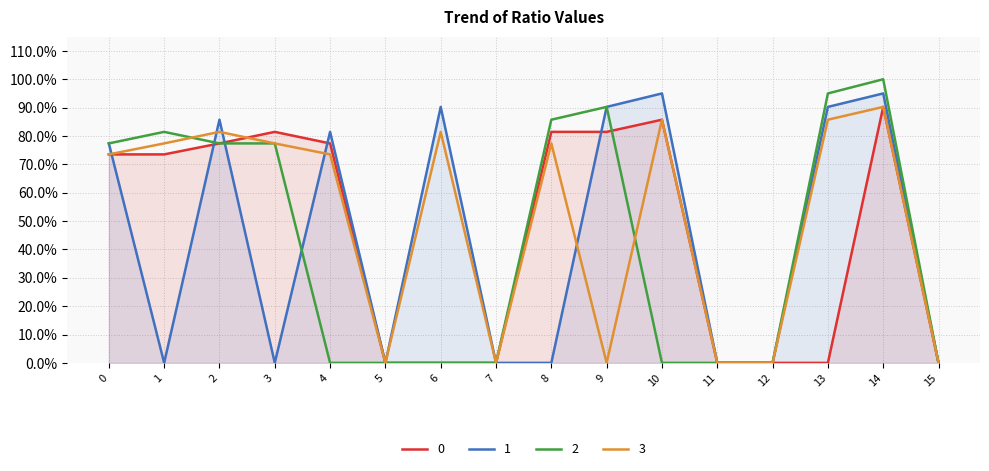

What is the difference between the maximum and minimum values in the 1 series?

0.9